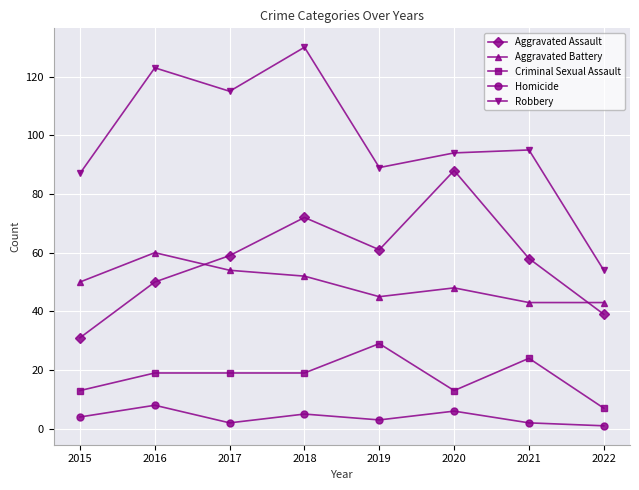

What is the spread (max minus min) of values at 2021?

93